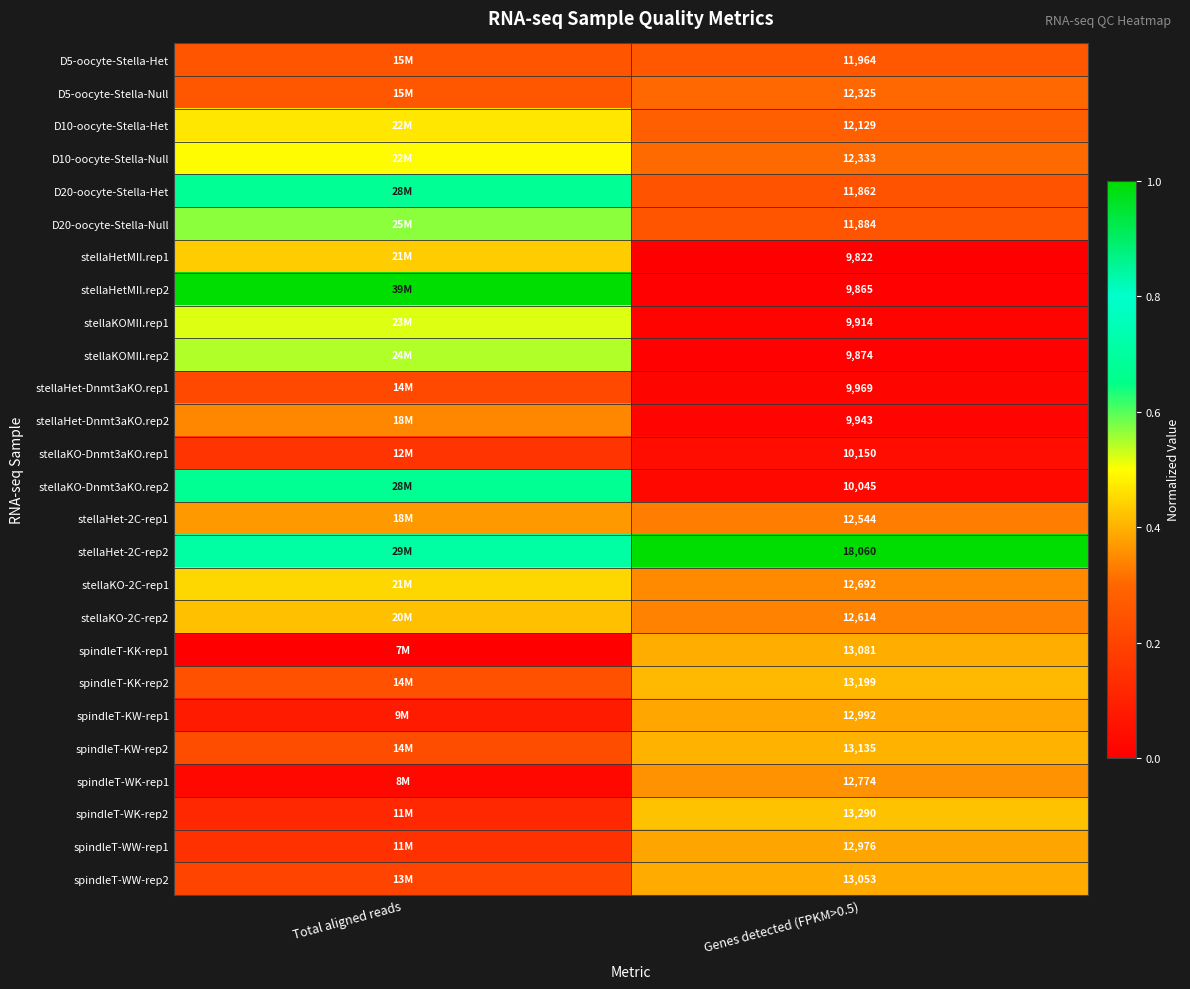

What is the spread (max minus min) of values at Genes detected (FPKM>0.5)?

8238.0